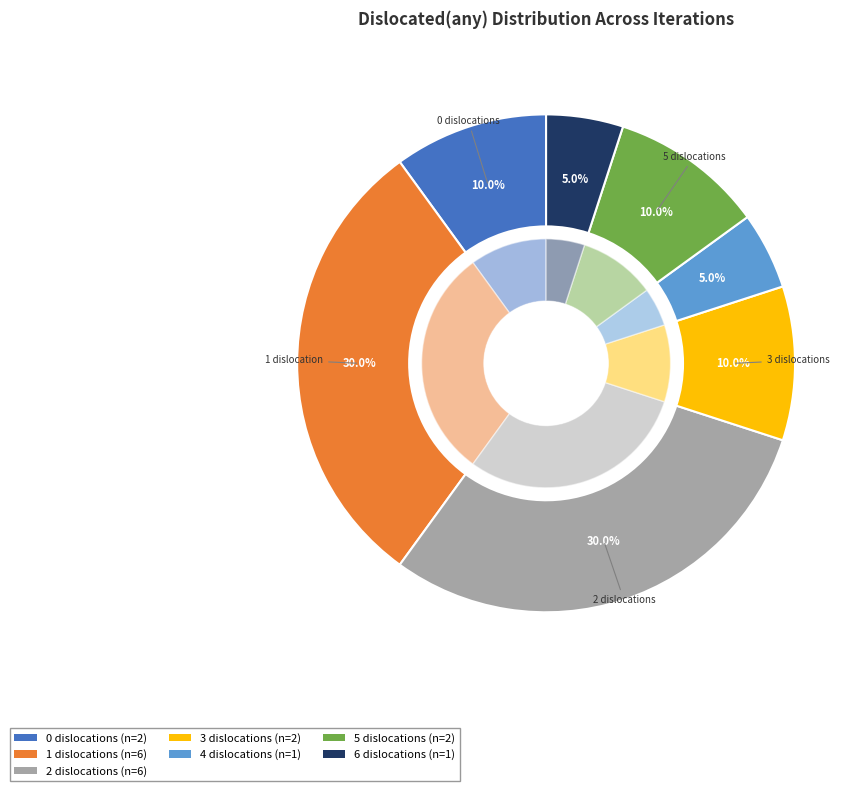

How many slices are in this pie chart?

7